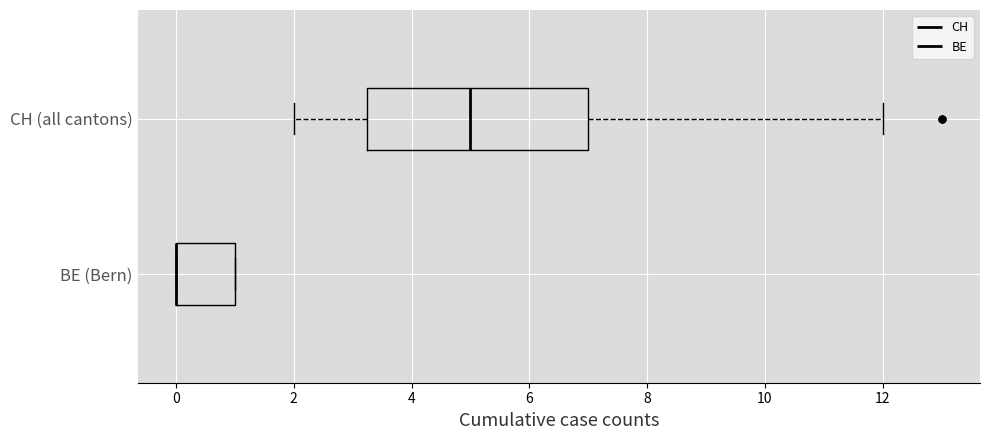

Reading bottom to top, transcribe this box plot: for each box, give where its median line is, the range the box spans, and where its two whiskers end, as read against the x-axis. The values are not printed on the chart, so give them approximately, as read against the axis.

BE (Bern): median 0.0 (drawn on the box's left edge), box 0.0 to 1.0, whiskers 0.0 to 1.0
CH (all cantons): median 5.0, box 3.2 to 7.0, whiskers 2.0 to 12.0